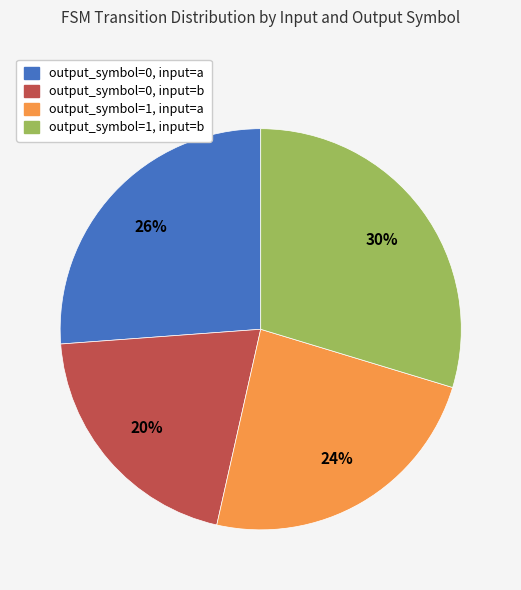

Does any single category account for the majority?

No